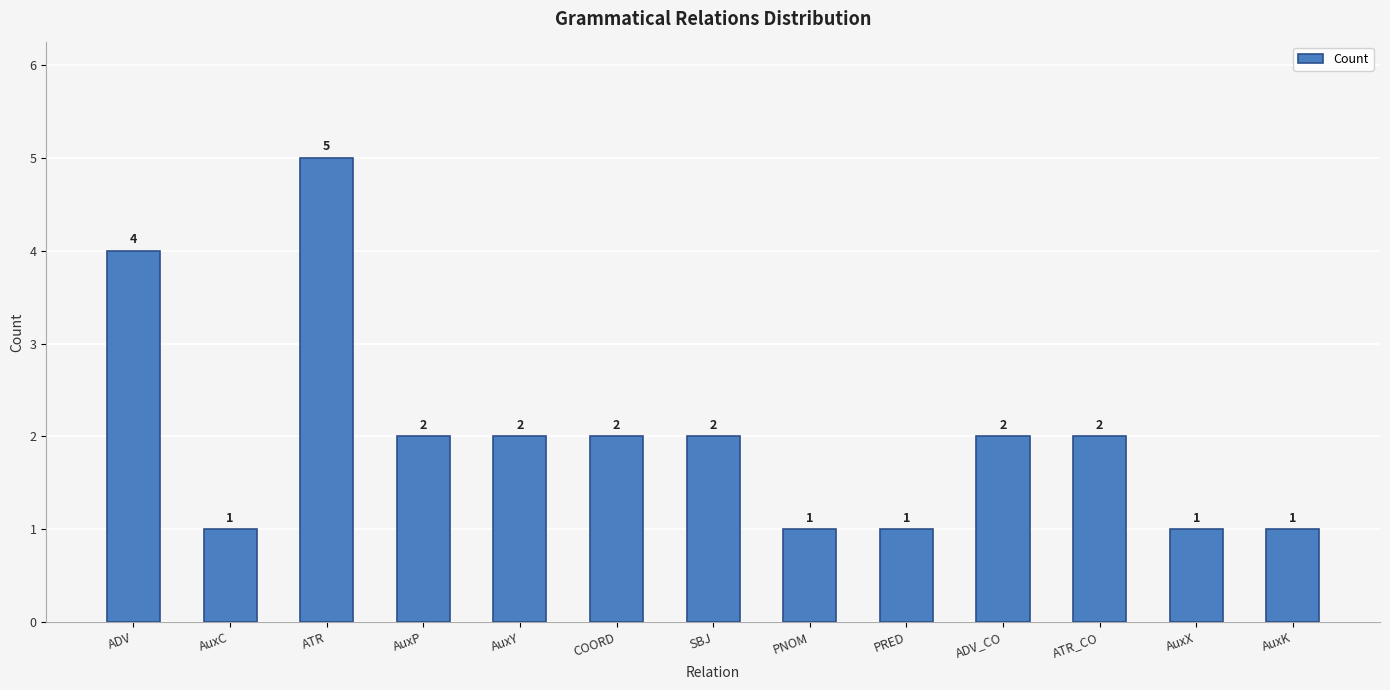

What is the change in value from SBJ to PRED?

-1